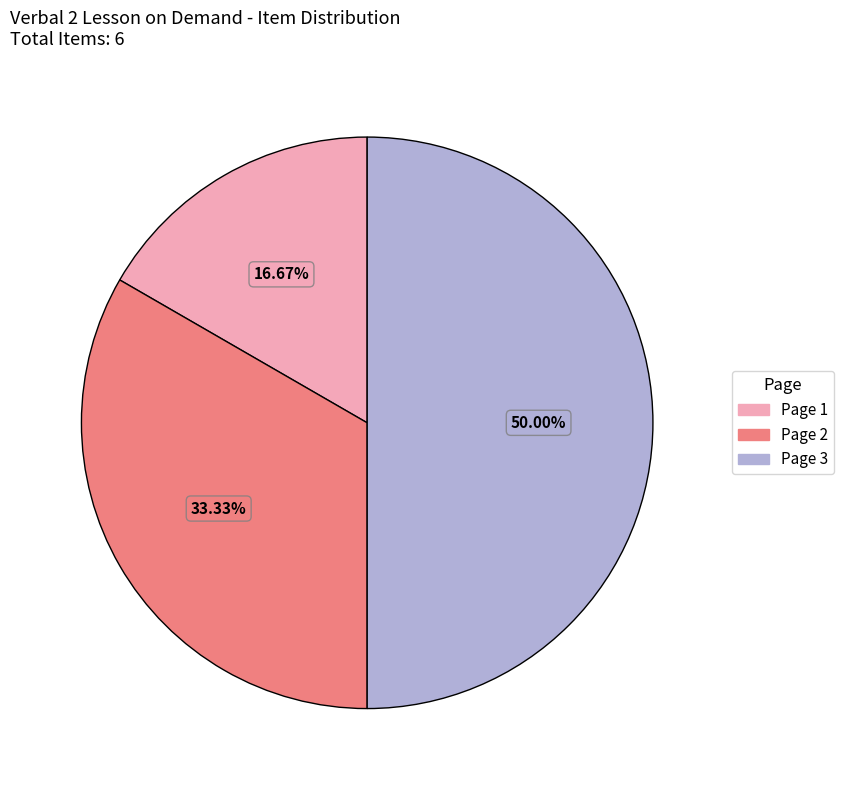

Approximately how many times larger is the value at Page 2 compared to Page 1?

2.0